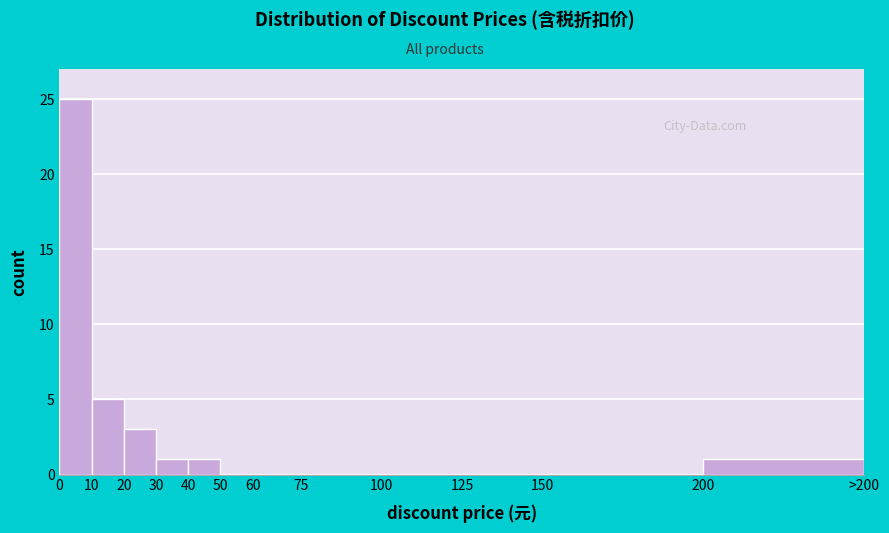

Reading left to right, list all the values displayed in this chart.

0=25	10=5	20=3	30=1	40=1	50=0	60=0	75=0	100=0	125=0	150=0	200=1